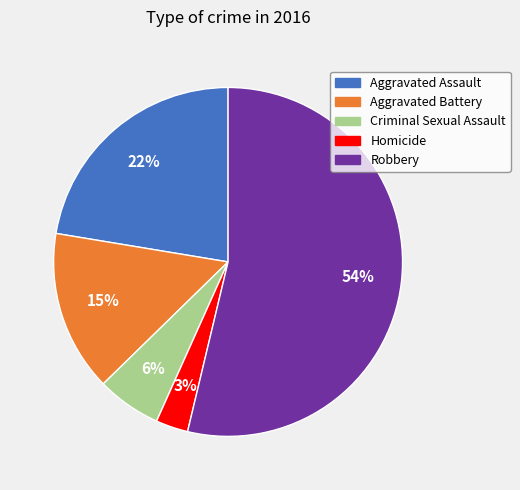

Which category has the biggest portion of the pie?

Robbery